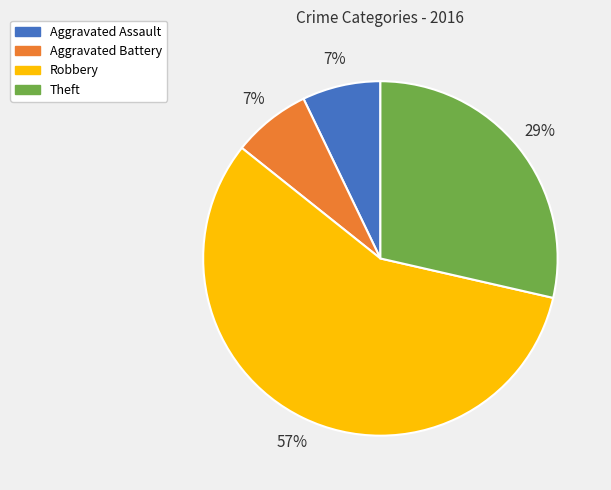

True or false: Theft accounts for 29% of the total.

True